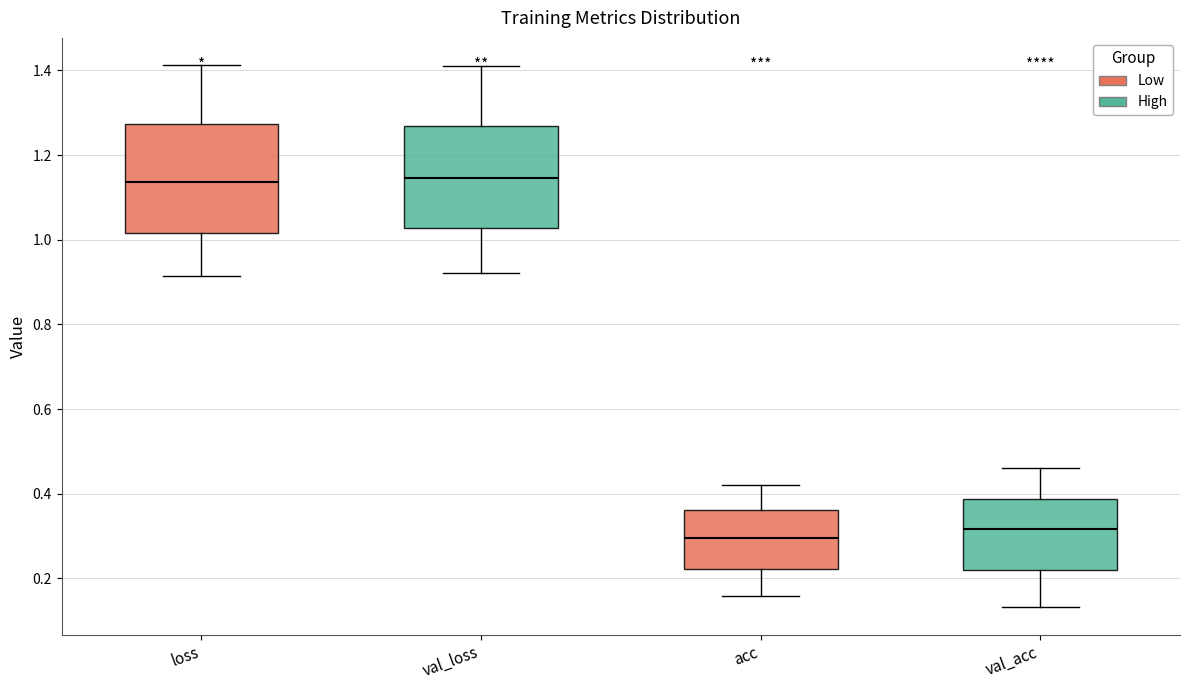

Reading left to right, transcribe this box plot: for each box, give where its median line is, the range the box spans, and where its two whiskers end, as read against the y-axis. The values are not printed on the chart, so give them approximately, as read against the axis.

loss: median 1.14, box 1.02 to 1.28, whiskers 0.92 to 1.42
val_loss: median 1.14, box 1.02 to 1.26, whiskers 0.92 to 1.42
acc: median 0.30, box 0.22 to 0.36, whiskers 0.16 to 0.42
val_acc: median 0.32, box 0.22 to 0.38, whiskers 0.14 to 0.46